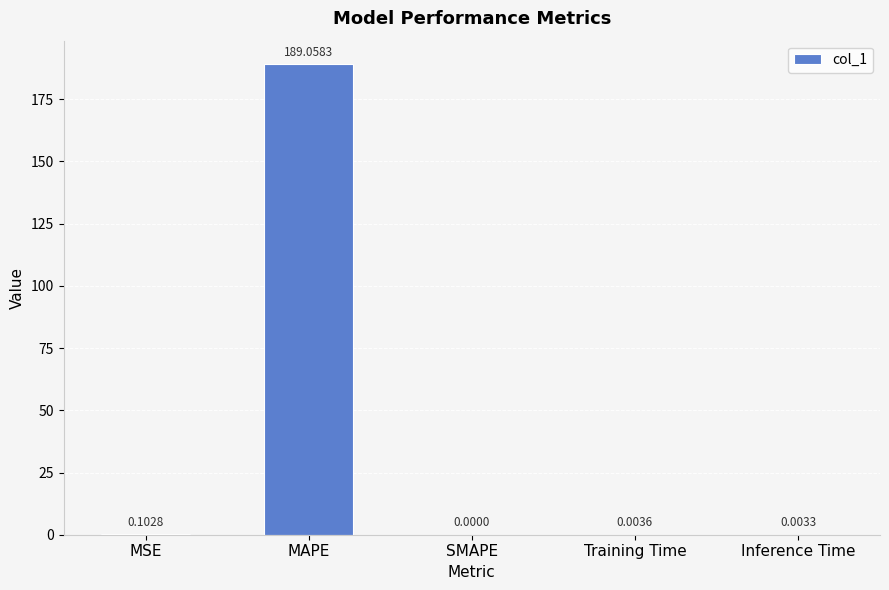

Which category has the highest value across all series?

MAPE